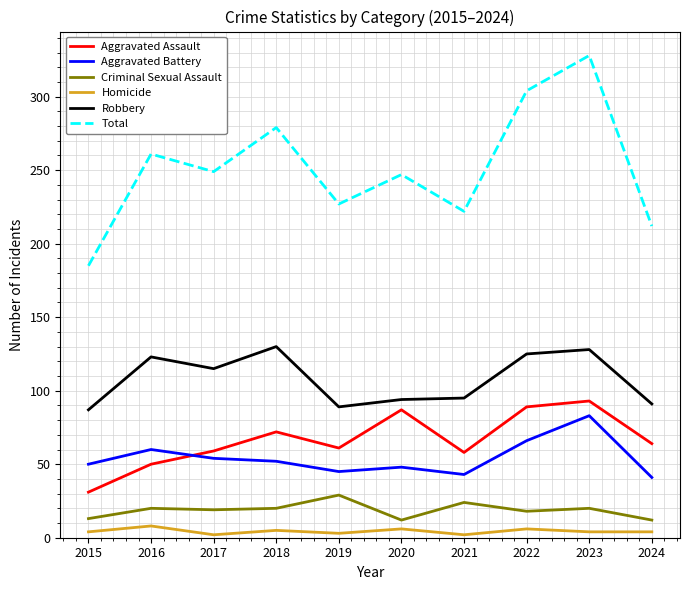

Which series has the widest spread of values?

Total